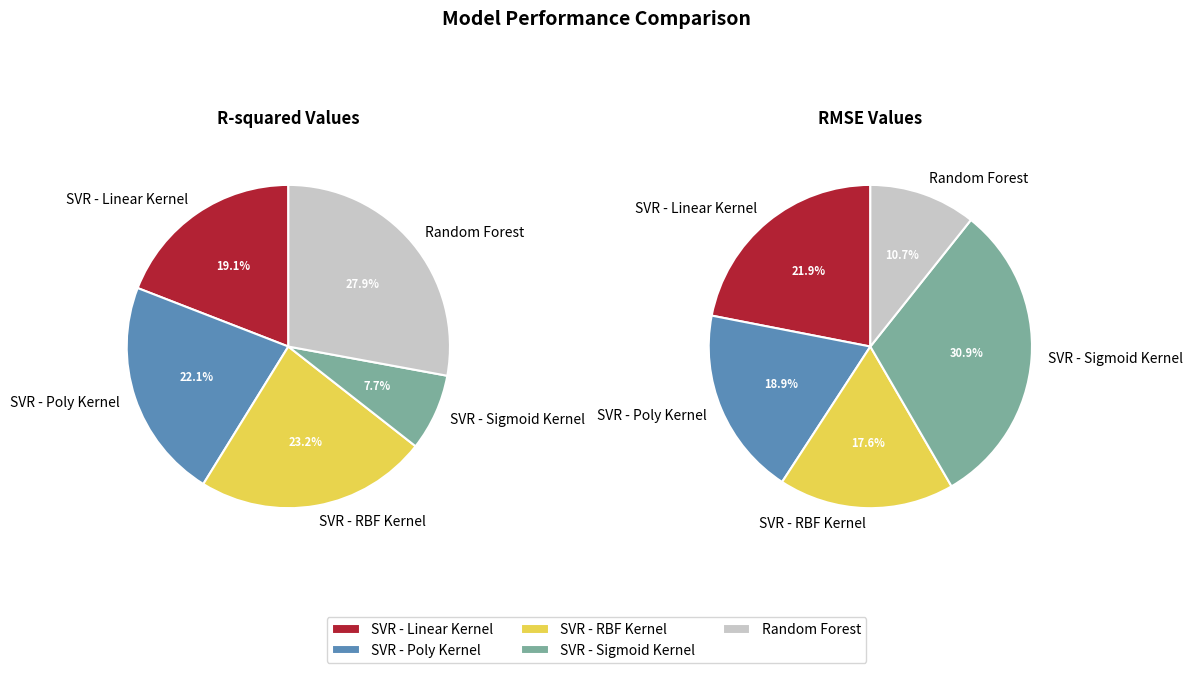

To the nearest percent, what is the difference between the Random Forest and SVR - RBF Kernel slice percentages?

5%